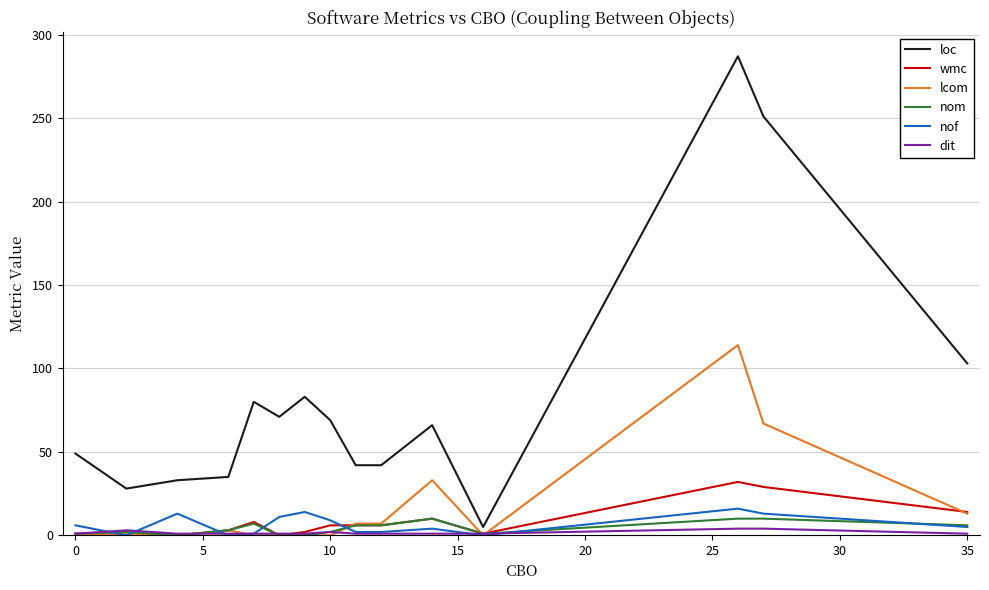

Which series has the widest spread of values?

loc